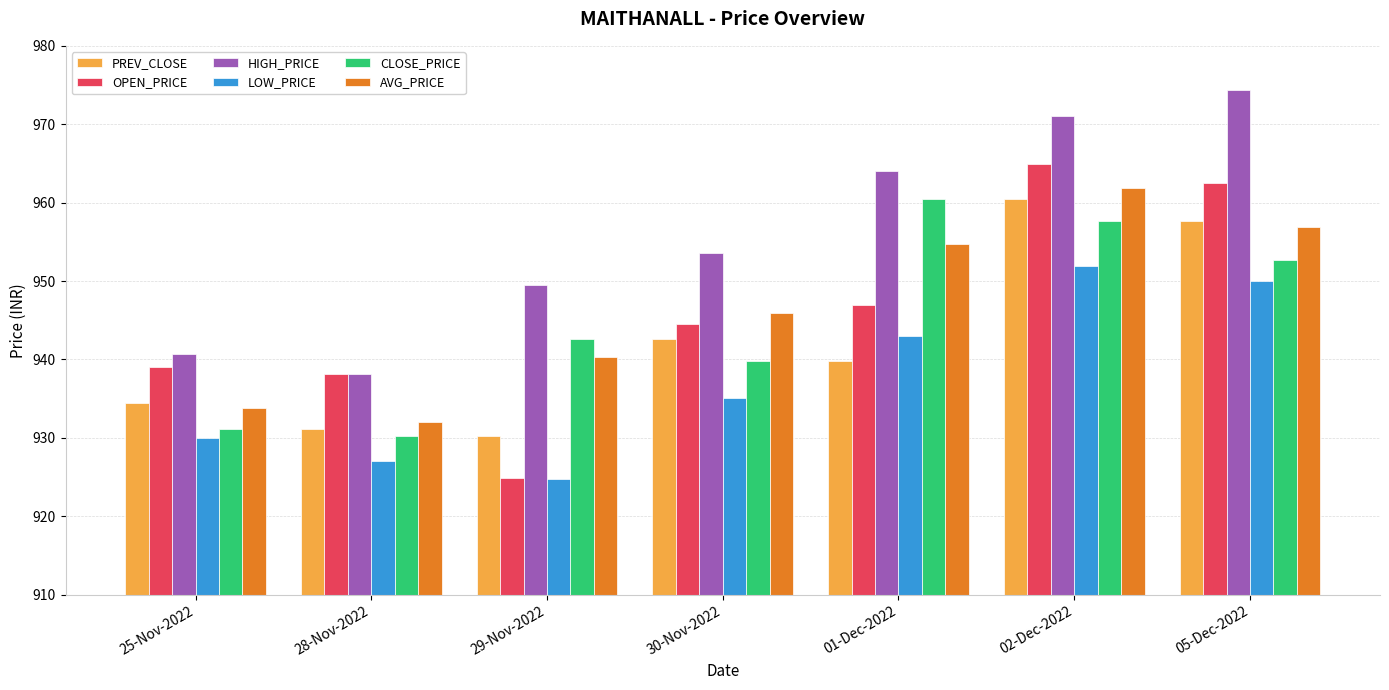

Which label corresponds to the smallest value in the chart?

29-Nov-2022